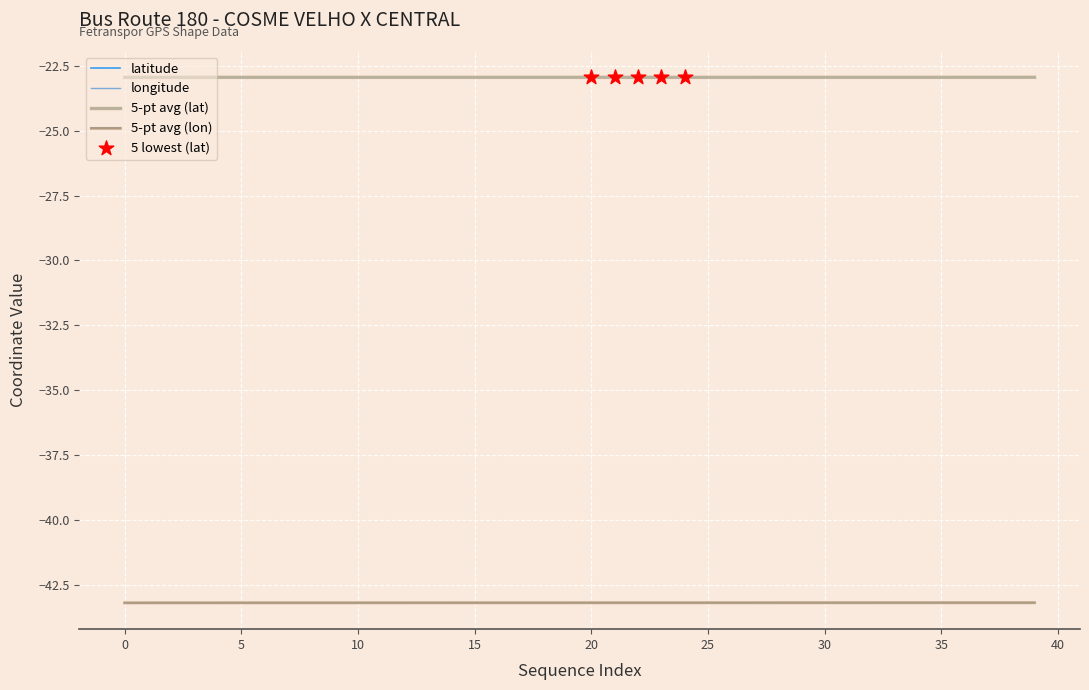

Is the value of latitude at 20 greater than the value of longitude at 10?

Yes